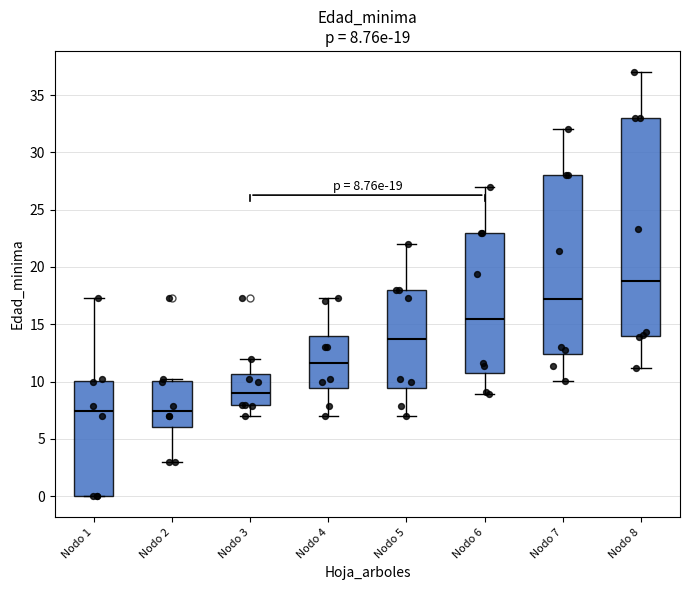

Which box is the tallest, from its lower edge to its upper edge?

Nodo 8